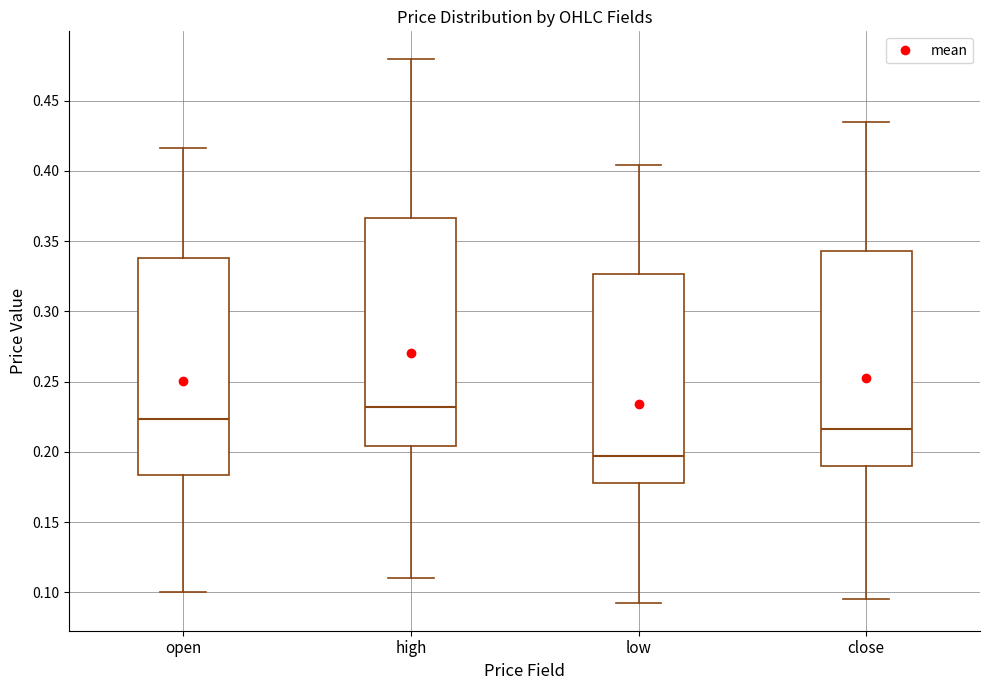

Which box has the highest median line?

high